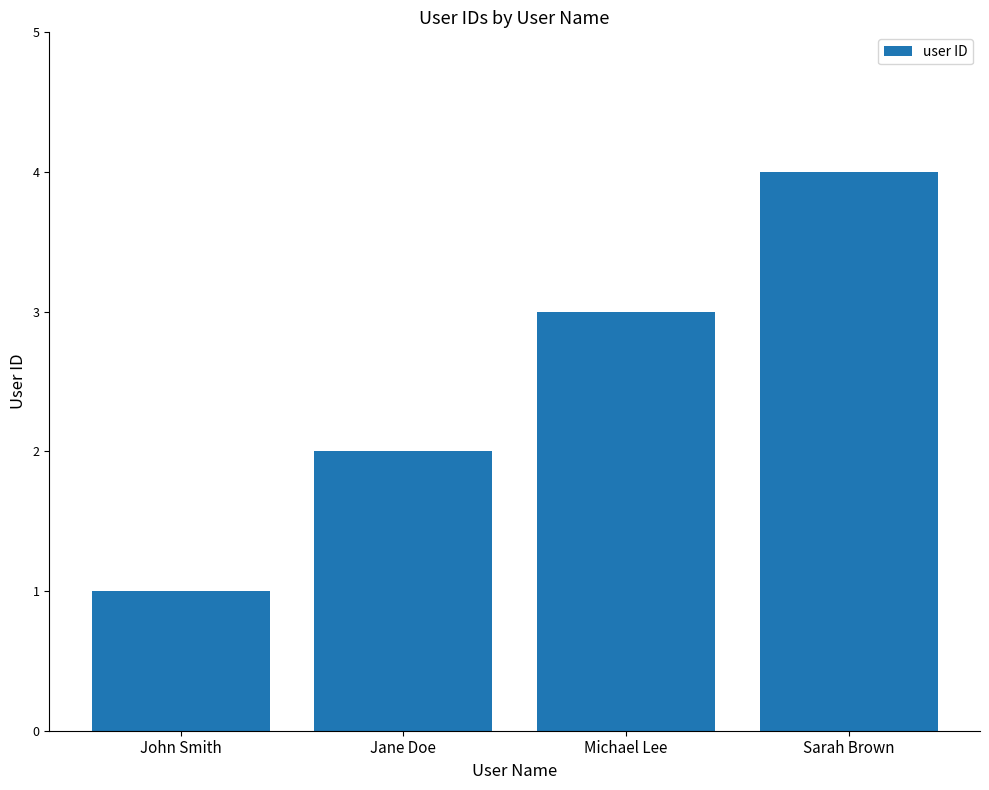

Rank the categories by value from lowest to highest.

John Smith, Jane Doe, Michael Lee, Sarah Brown